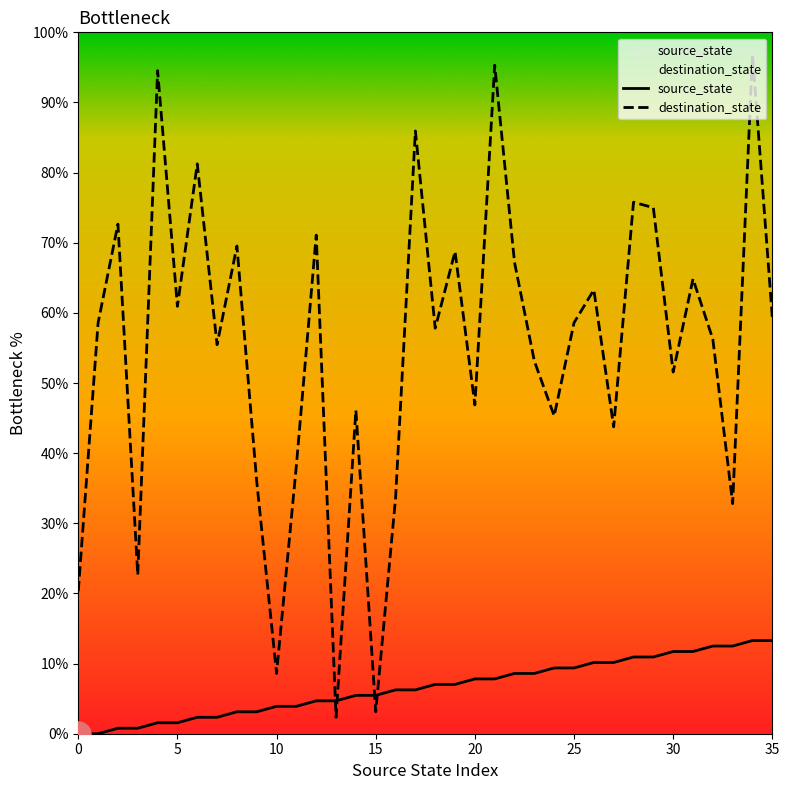

True or false: destination_state has a value of 95.3 at 21.

True